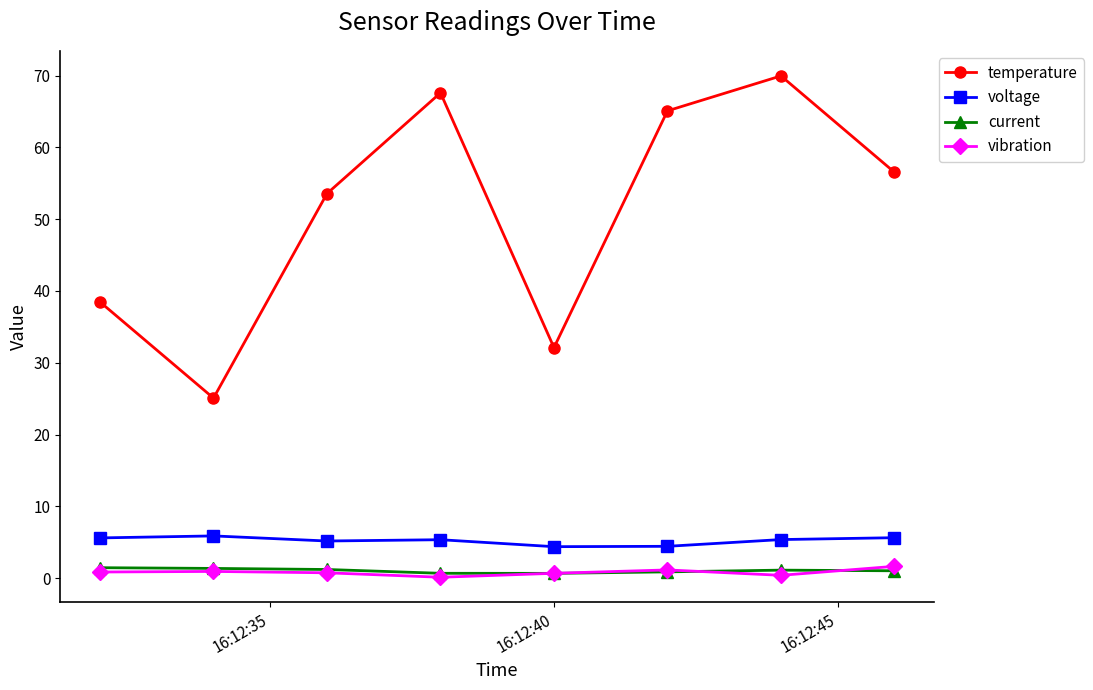

Does the chart display data point markers on the line(s)?

Yes